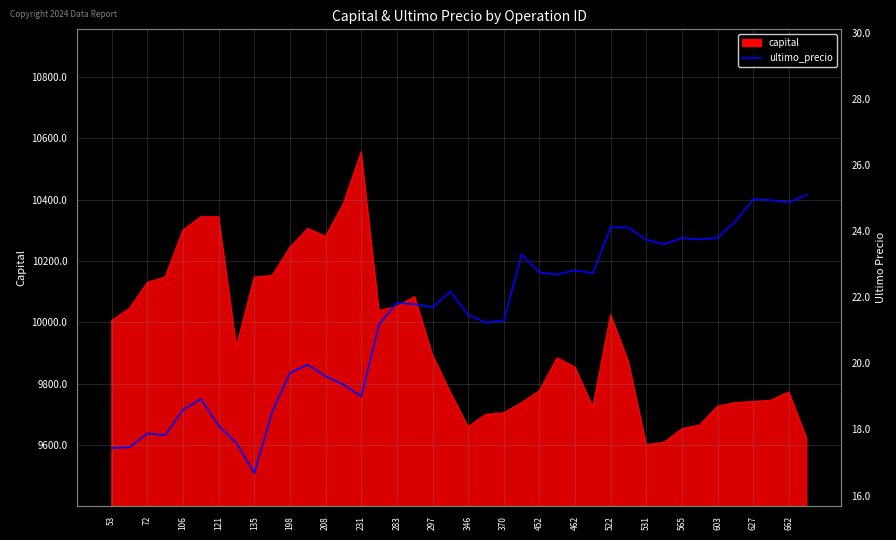

What is the label of the 20th point from the left?

662